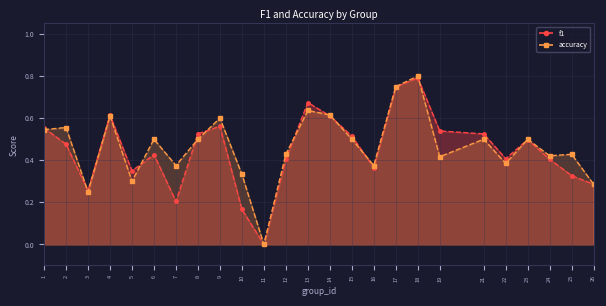

What is the average value of the accuracy series?

0.5